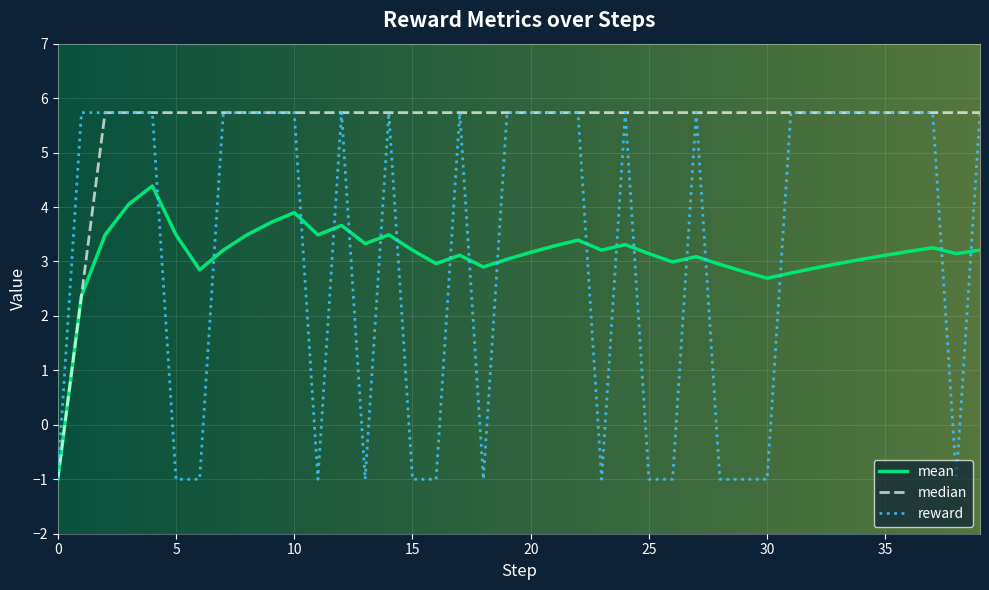

What is the smallest value displayed?

-1.0